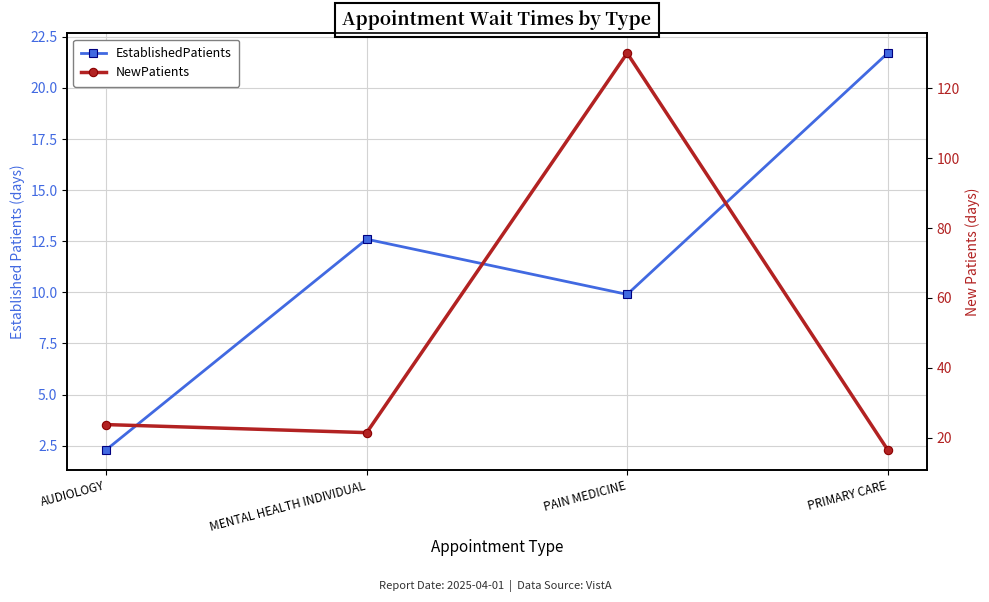

What are all the series names shown in the legend?

EstablishedPatients, NewPatients